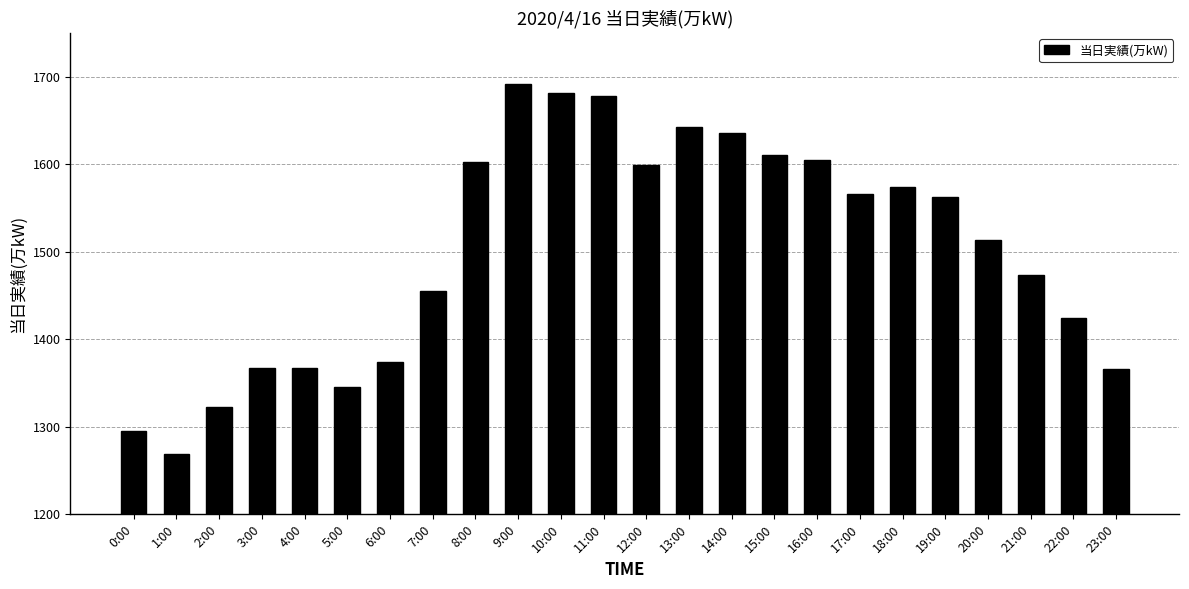

What is the smallest value displayed?

1269